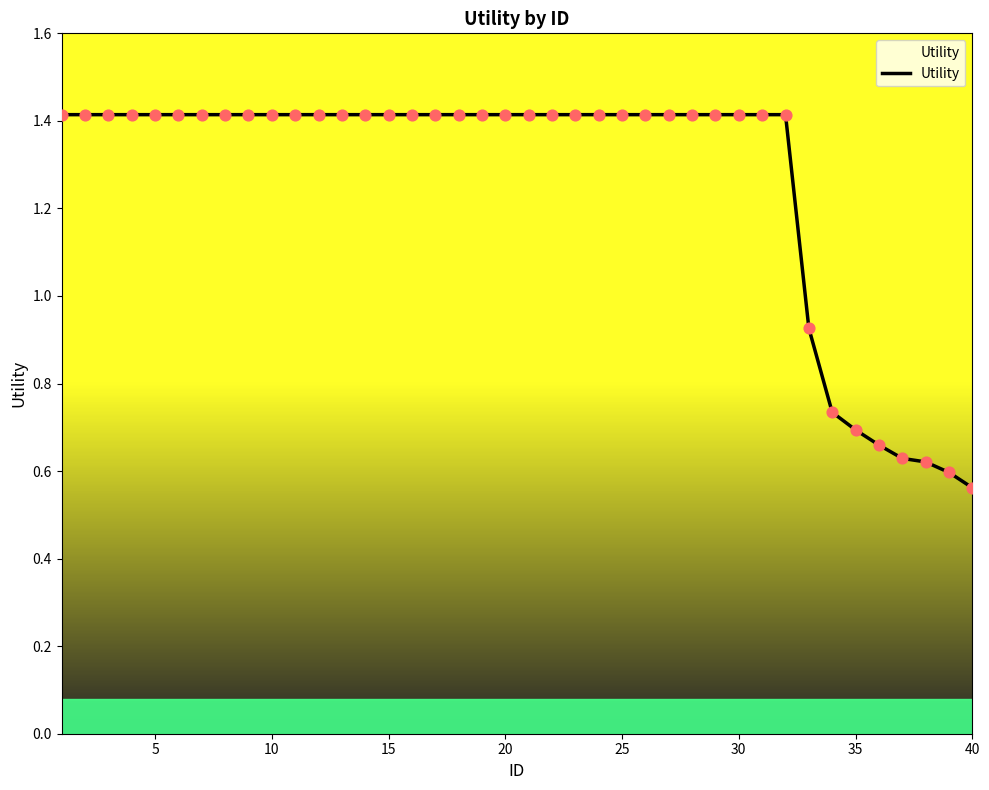

What is the maximum value shown in the chart?

1.4